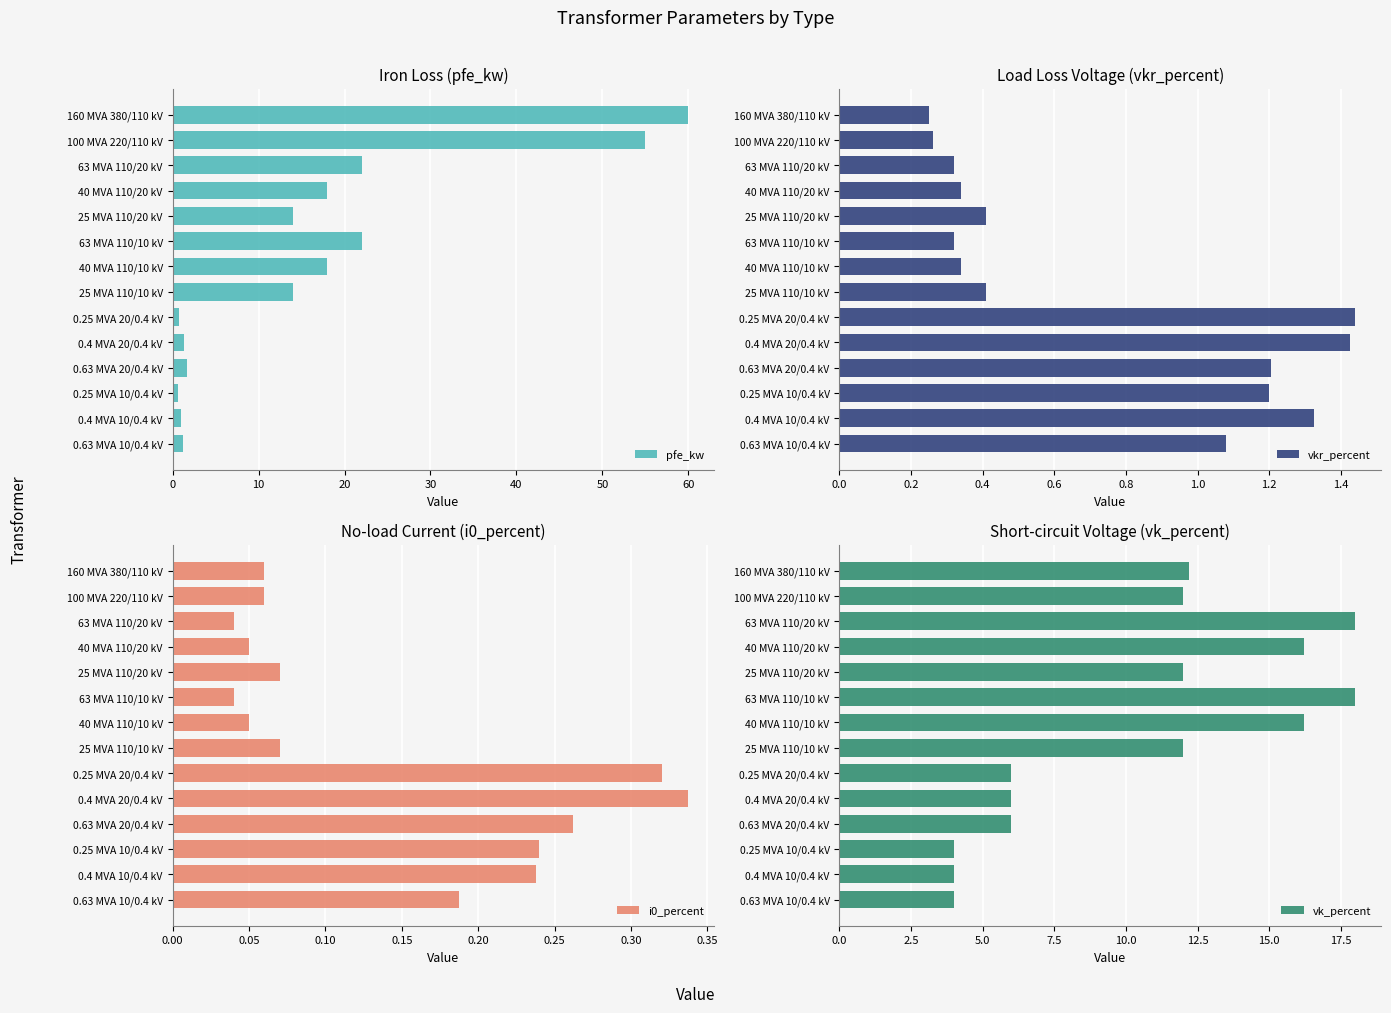

What are all the series names shown in the legend?

pfe_kw, vkr_percent, i0_percent, vk_percent